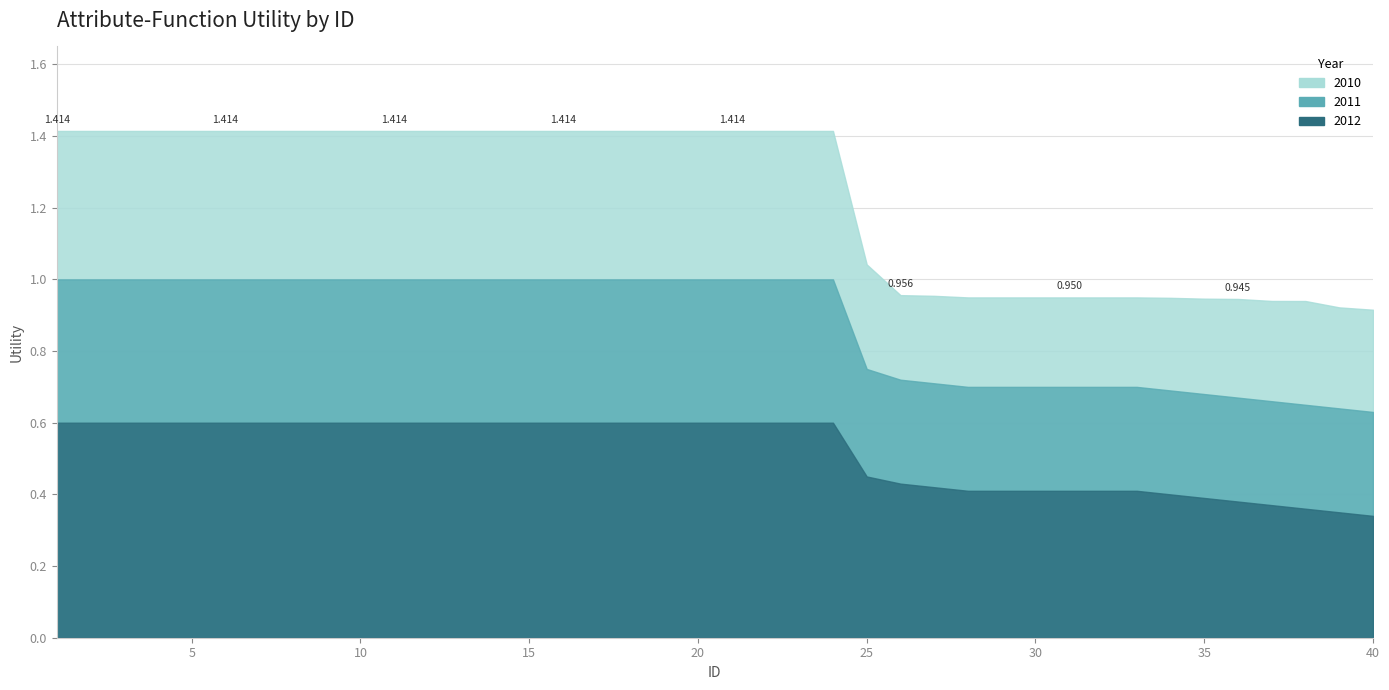

True or false: 2012 and 2011 intersect in this chart.

False